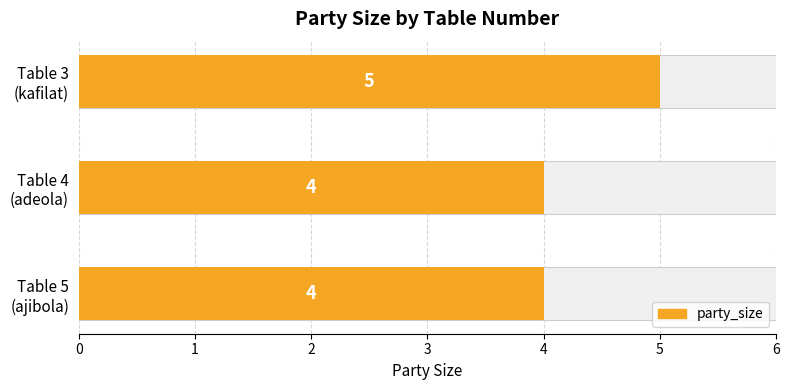

Does the chart contain stacked bars?

No